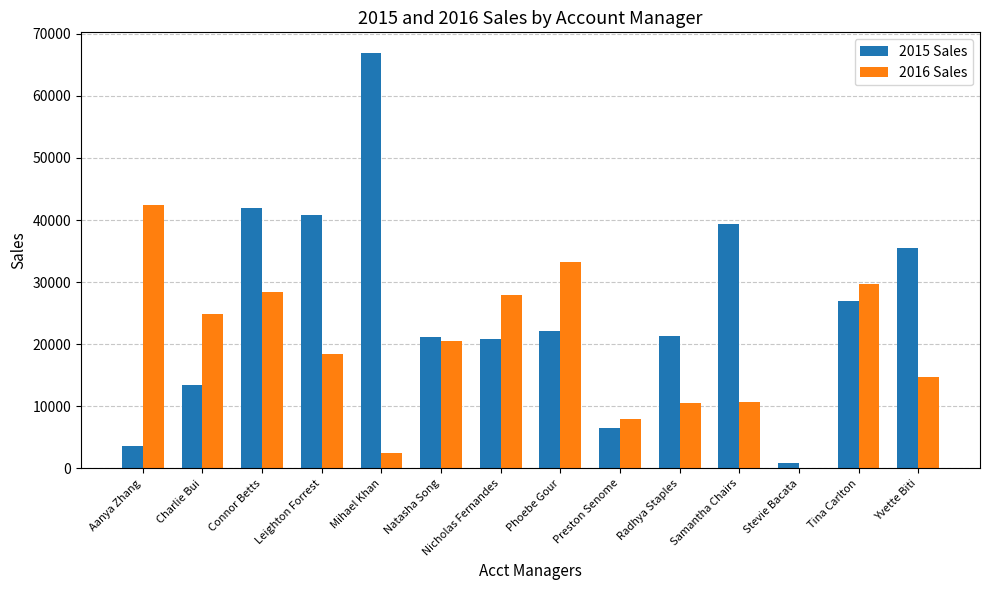

What is the difference between the 2016 Sales values at Nicholas Fernandes and Tina Carlton?

1819.2